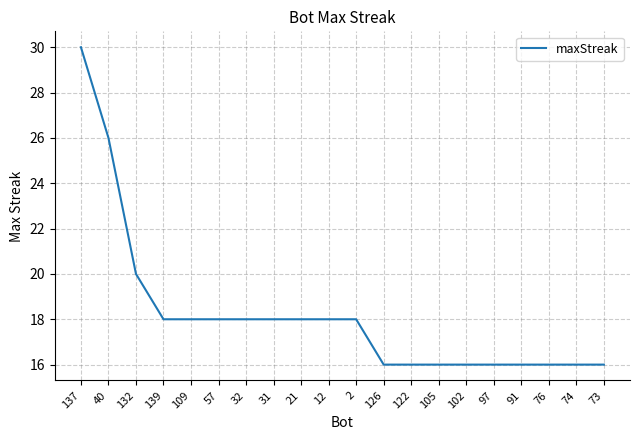

Reading left to right, transcribe all the data shown in this chart.

30	26	20	18	18	18	18	18	18	18	18	16	16	16	16	16	16	16	16	16